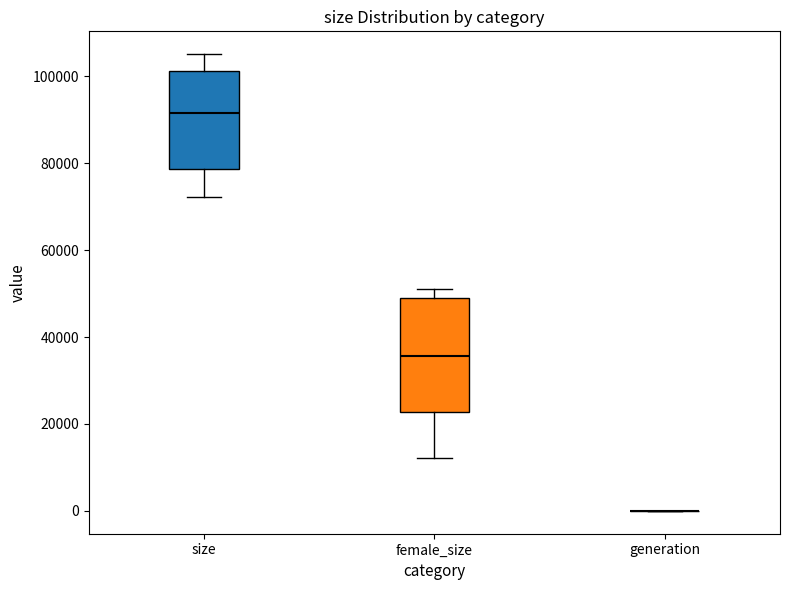

Reading left to right, read every box against the y-axis: the position of its median line, the range the box covers, and the ends of its whiskers. The values are not printed on the chart, so give them approximately, as read against the axis.

size: median 92000, box 78000 to 102000, whiskers 72000 to 106000
female_size: median 36000, box 22000 to 50000, whiskers 12000 to 52000
generation: box collapsed to a line at 0, whiskers 0 to 0